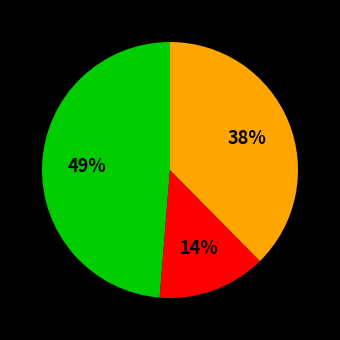

Does any single category account for the majority?

No